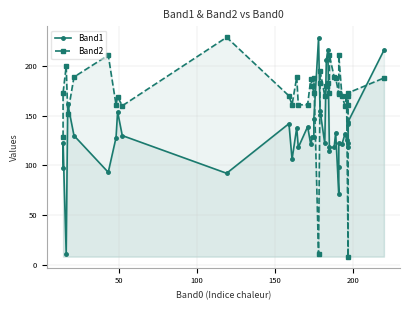

What are all the series names shown in the legend?

Band1, Band2